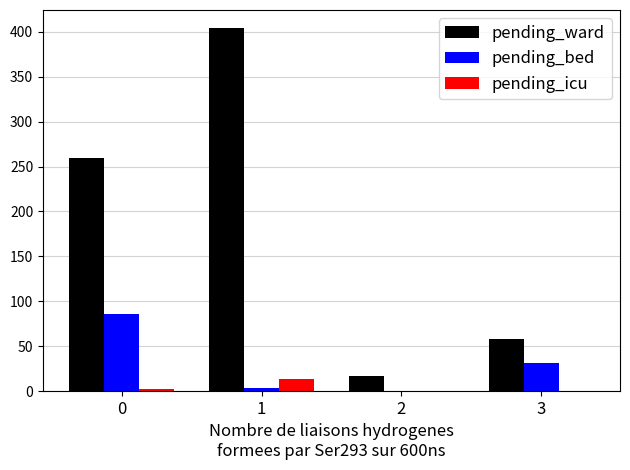

What is the highest value of the pending_ward series?

404